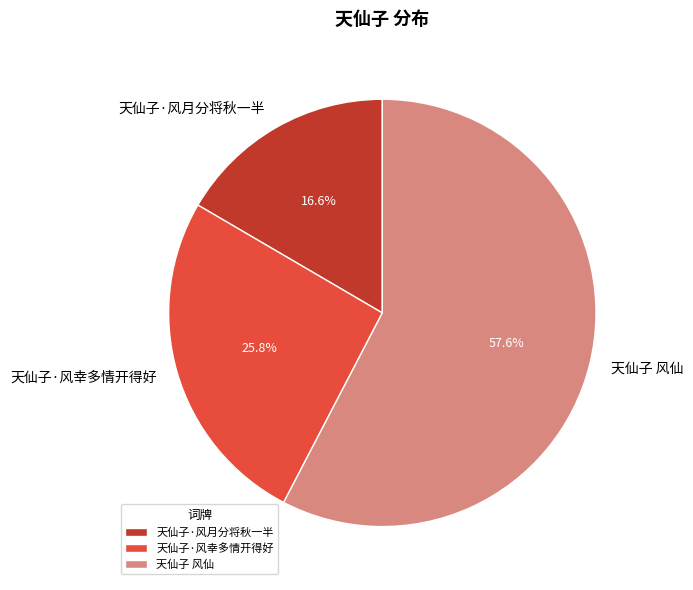

What is the smallest slice in the pie chart?

天仙子·风月分将秋一半